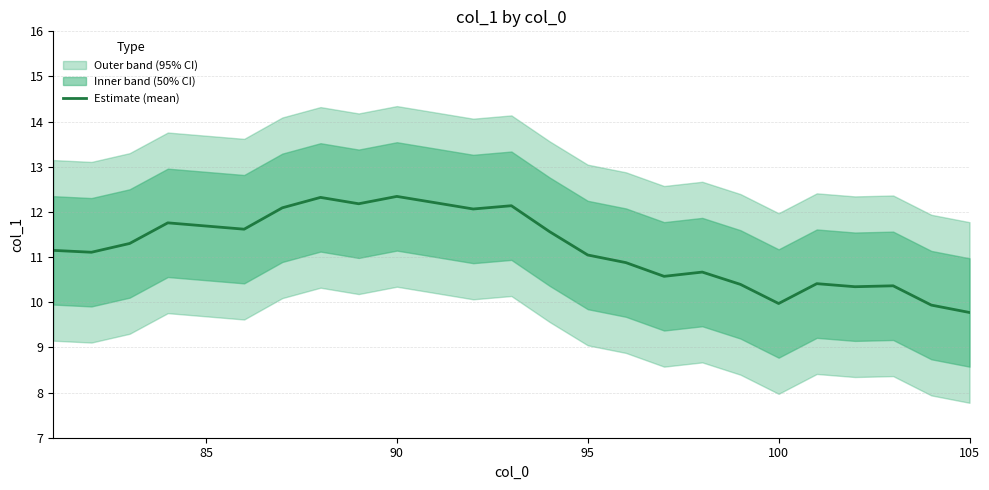

What is the highest value of the Estimate (mean) series?

12.3